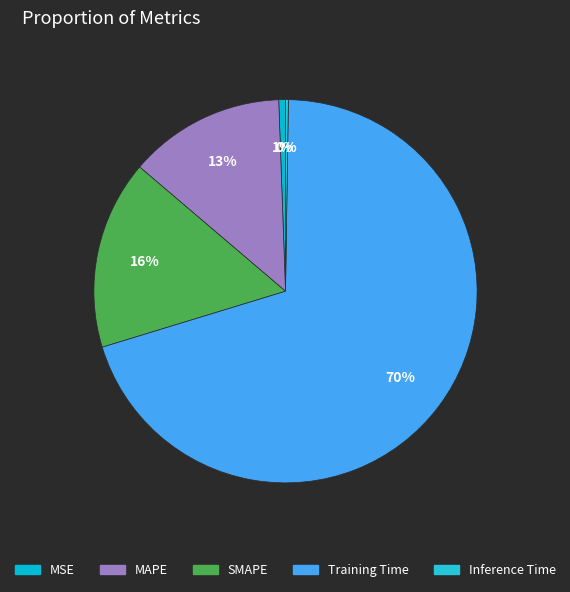

How much of the chart is everything except MAPE?

86.8%